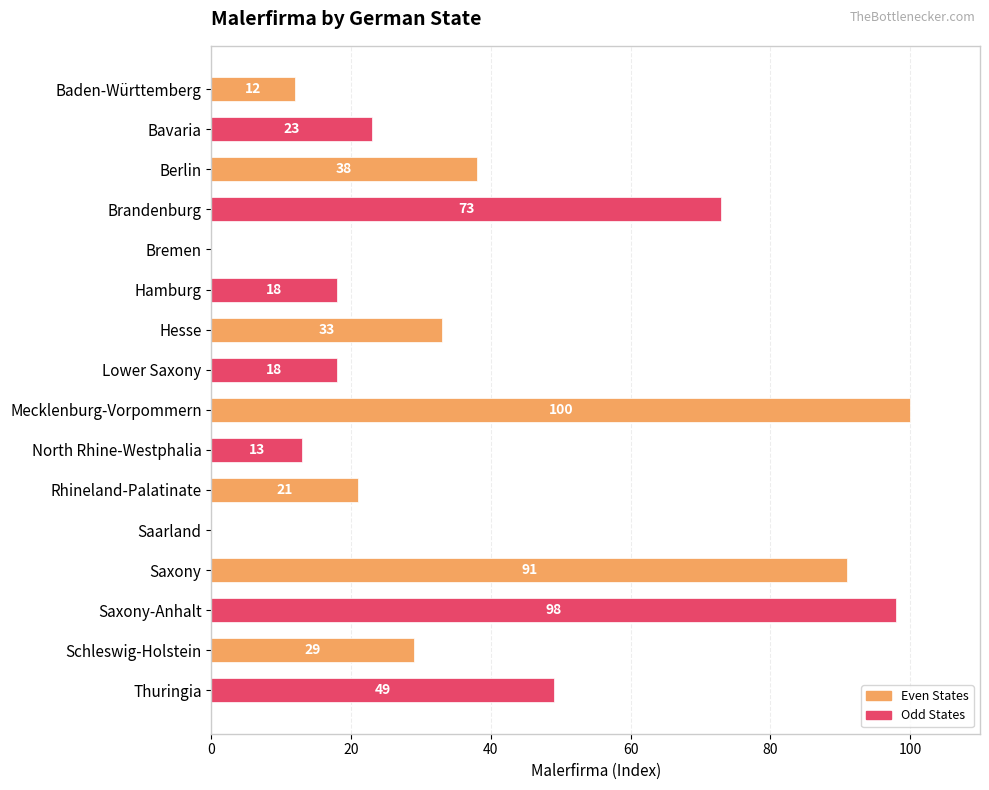

The chart shows a value of 73 at Brandenburg. True or false?

True